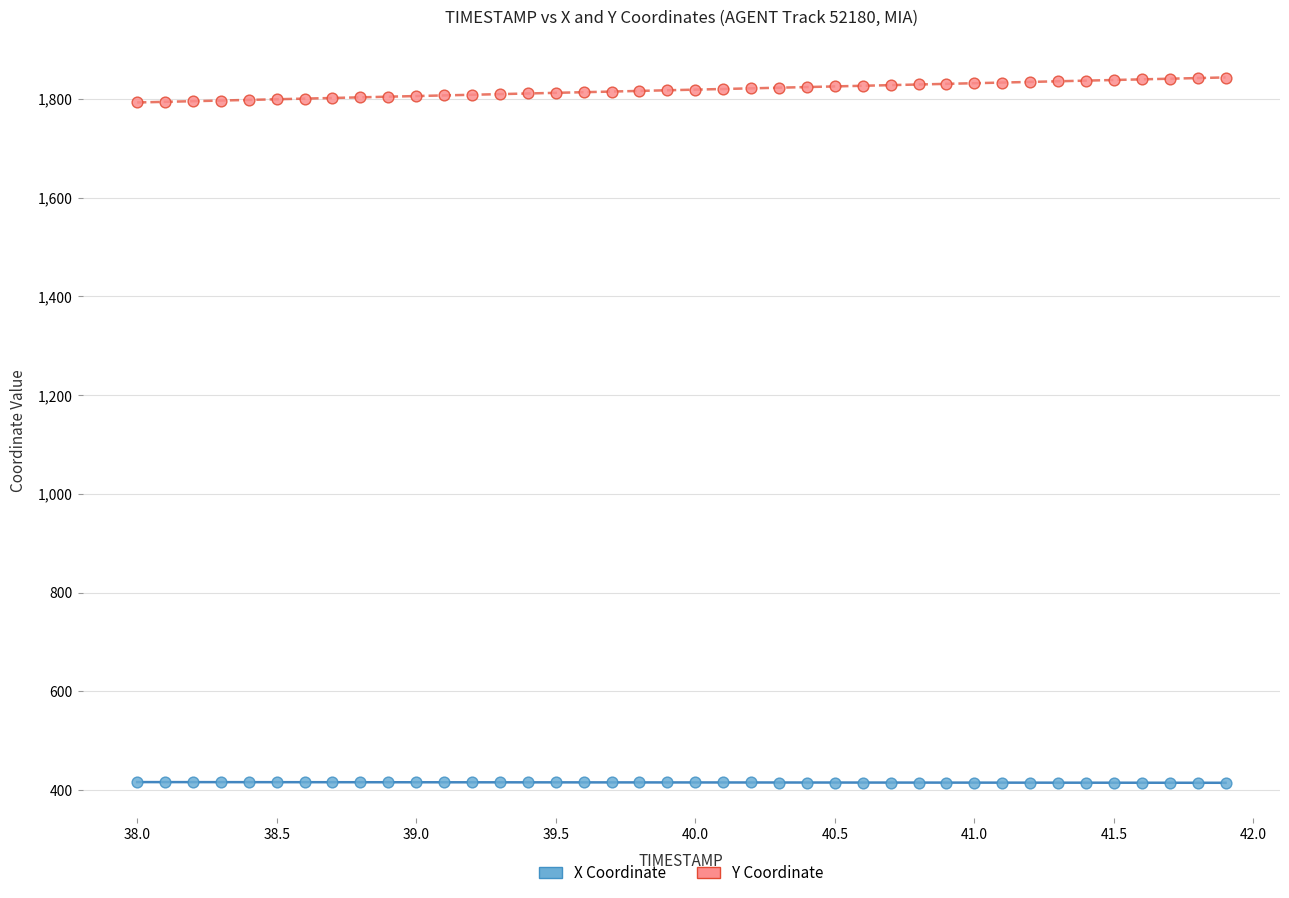

Which series reaches the minimum Y coordinate?

X Coordinate